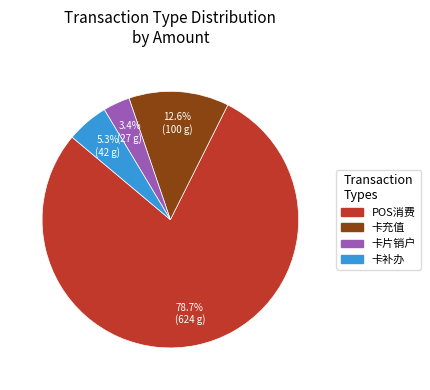

Is there a majority slice in this chart?

Yes